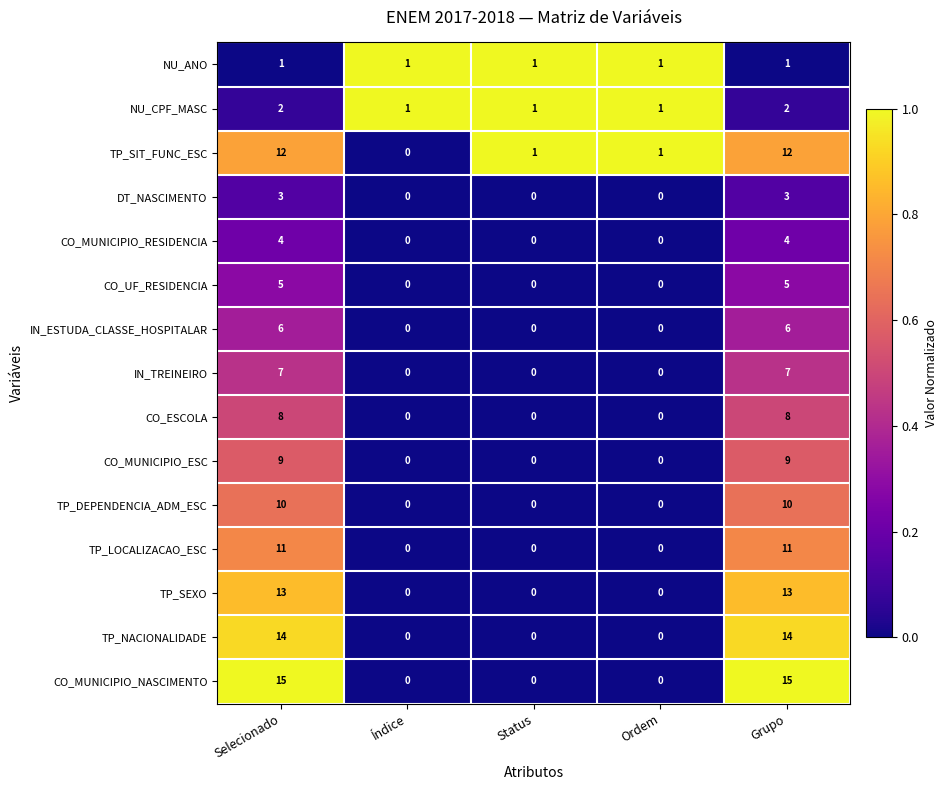

What is the average value of the IN_TREINEIRO series?

3